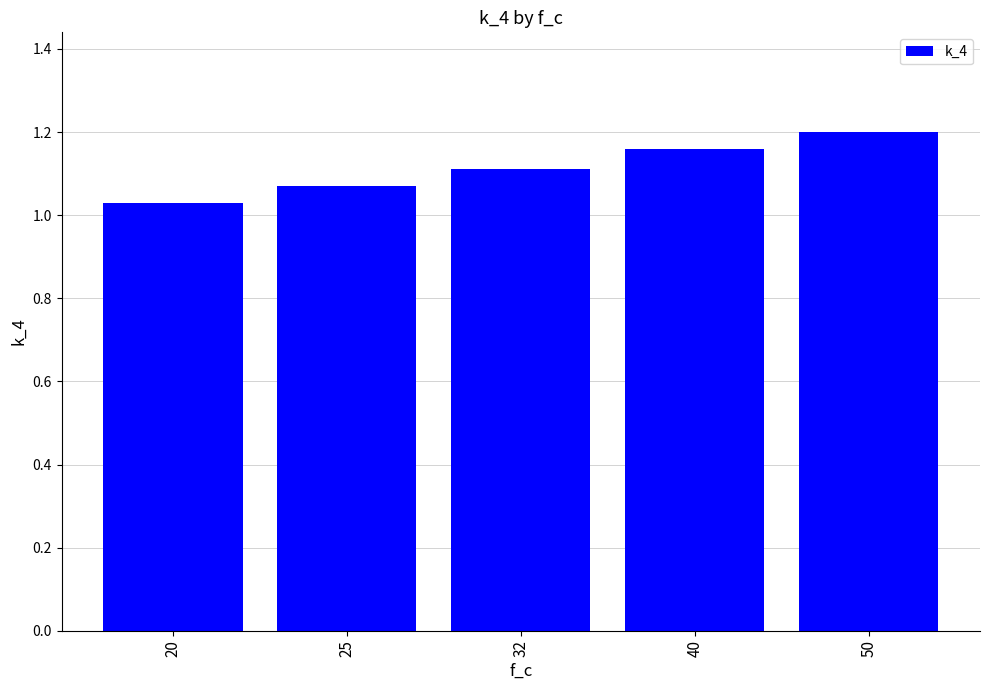

What is the change in value from 32 to 50?

+0.1